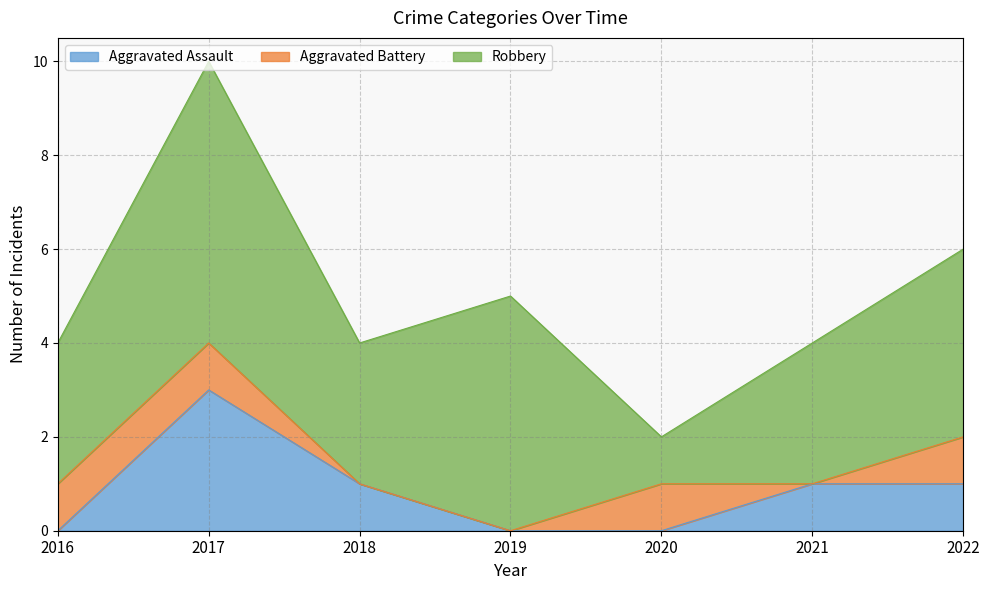

Which has a higher value, 2020 or 2022?

2022